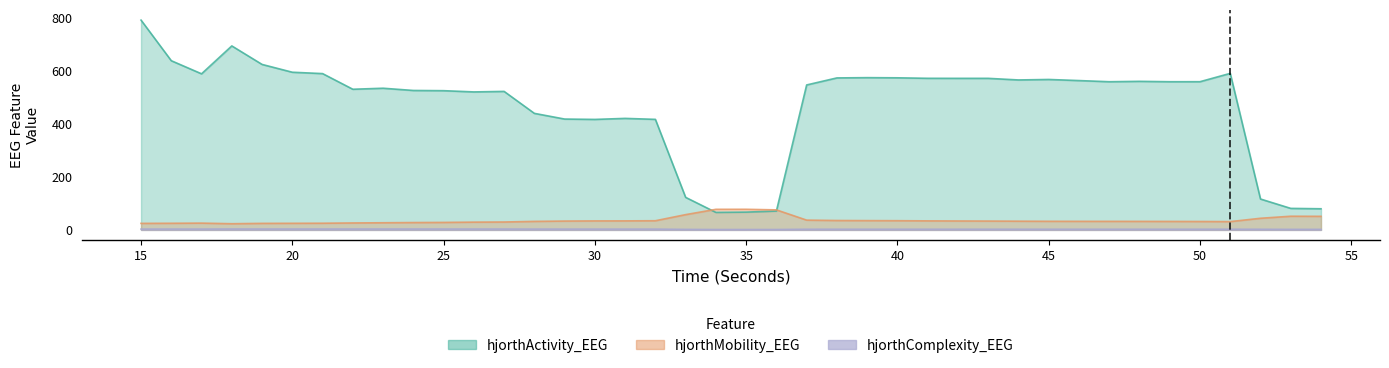

What are all the series names shown in the legend?

hjorthActivity_EEG, hjorthMobility_EEG, hjorthComplexity_EEG